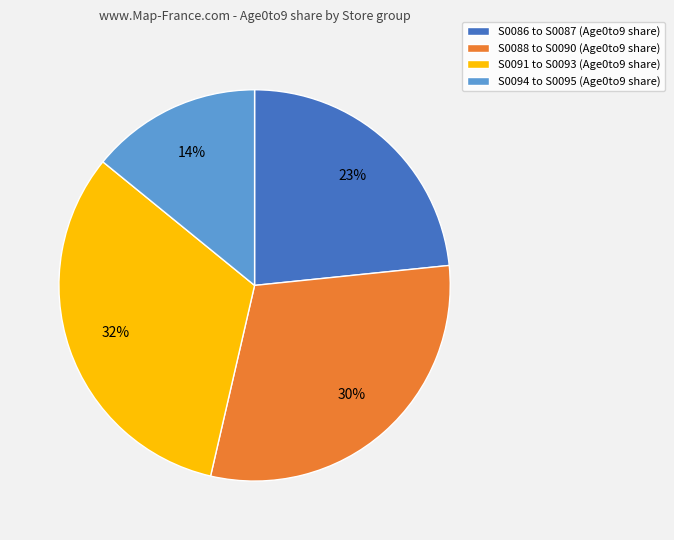

Rank the categories by value from lowest to highest.

S0094 to S0095 (Age0to9 share), S0086 to S0087 (Age0to9 share), S0088 to S0090 (Age0to9 share), S0091 to S0093 (Age0to9 share)